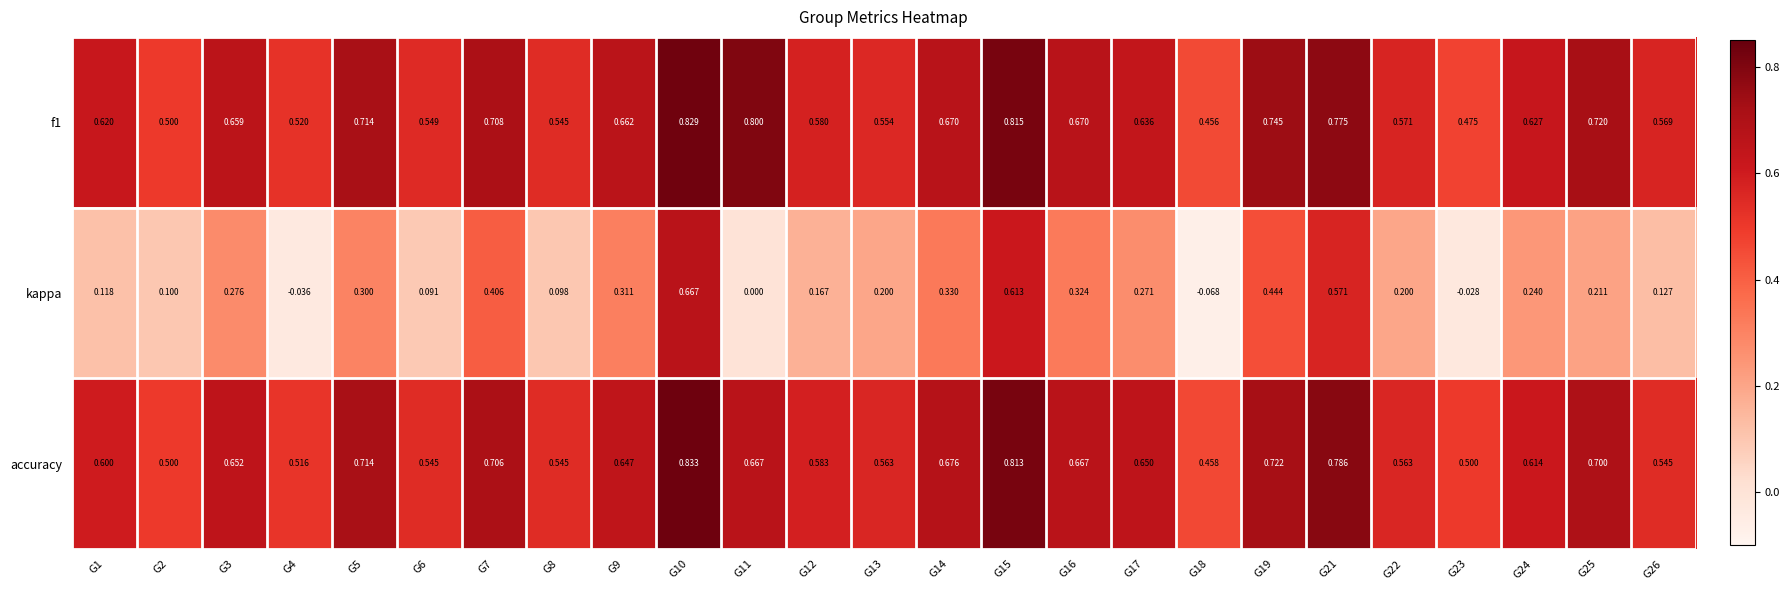

Is the value of f1 at G13 greater than the value of accuracy at G14?

No